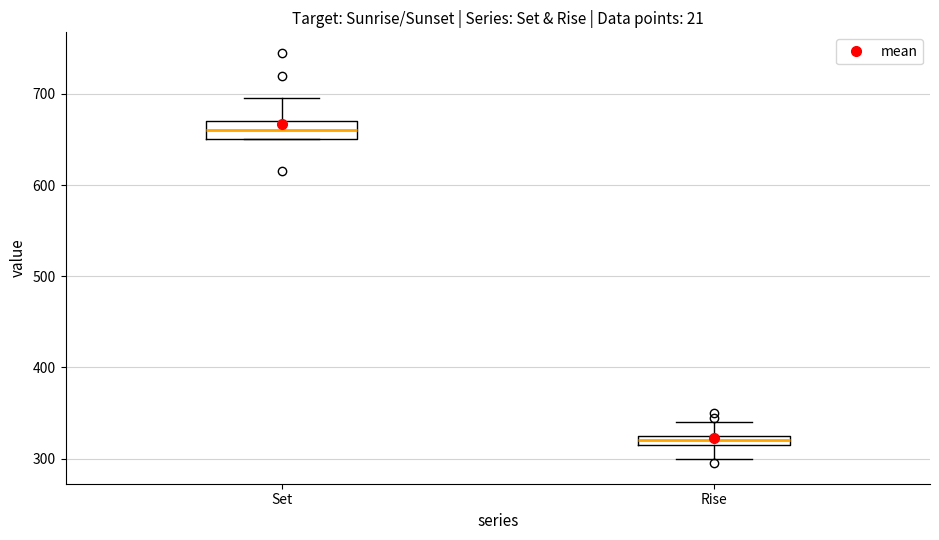

Comparing the boxes themselves (not the whiskers), which one is the tallest?

Set